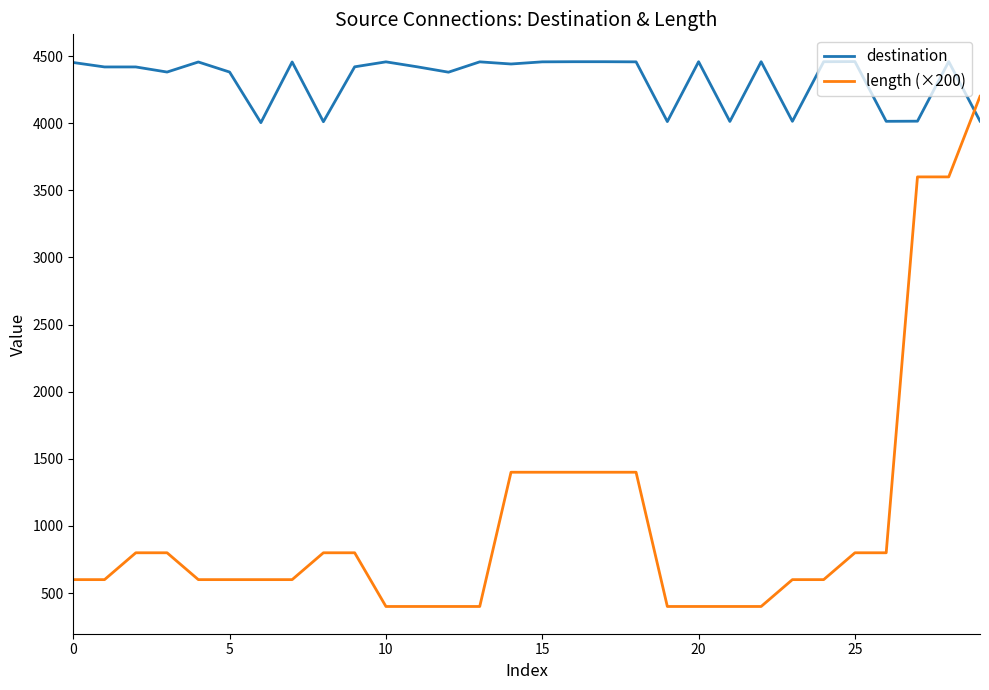

Which series has the largest range (max minus min)?

length (×200)